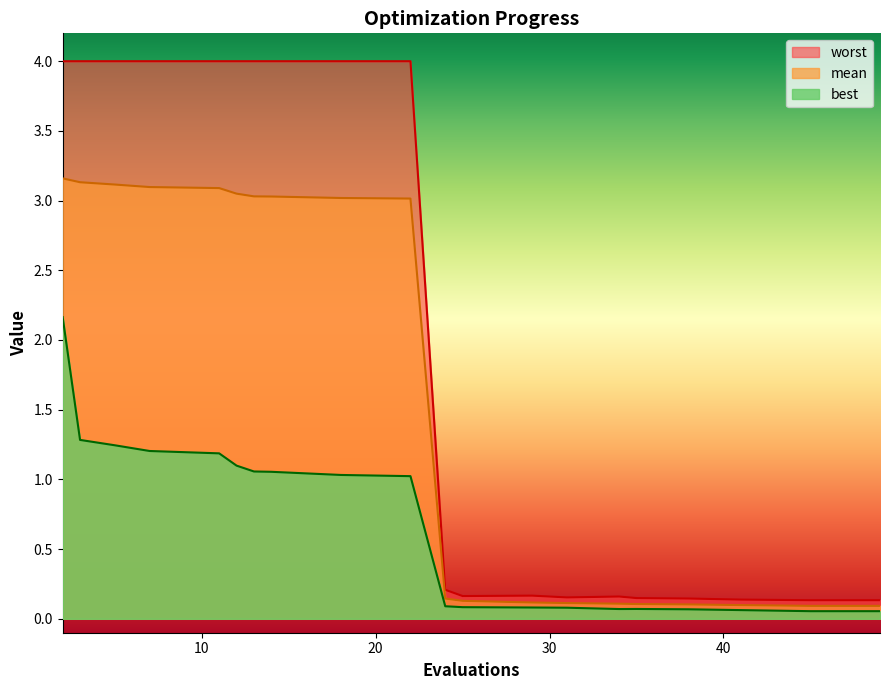

True or false: mean and worst intersect in this chart.

False